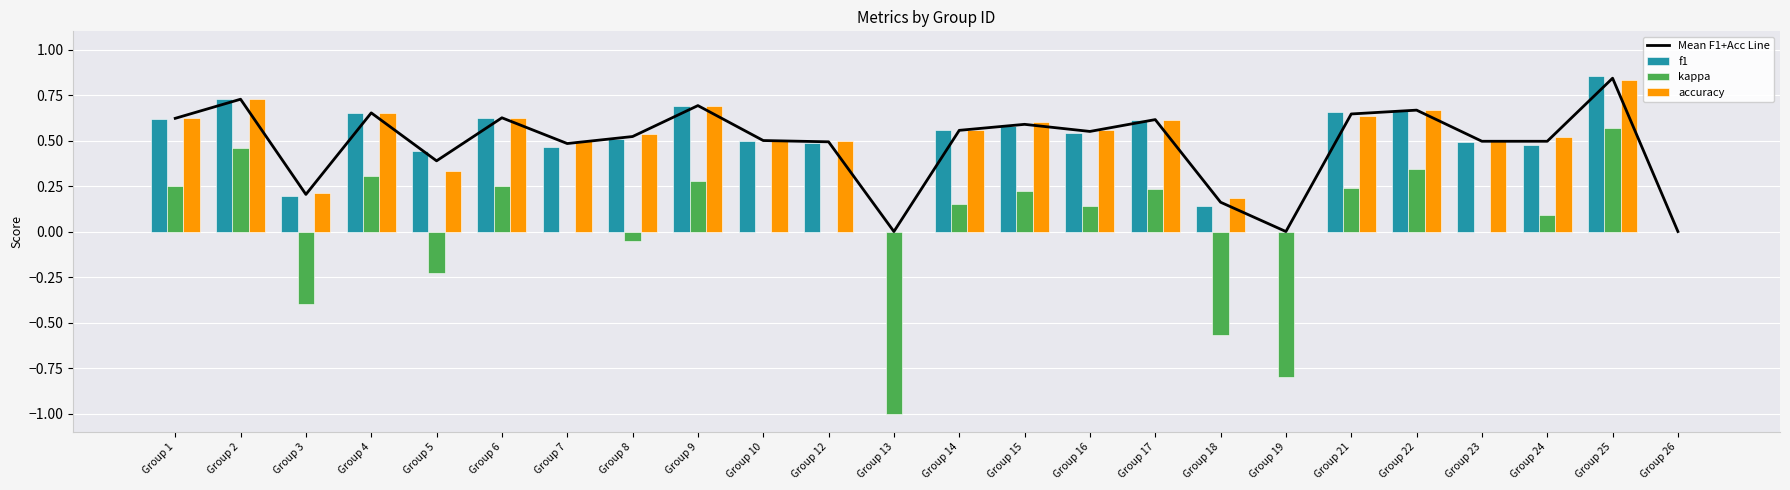

Reading left to right, list all the values displayed in this chart.

Mean F1+Acc Line: 0.6	0.7	0.2	0.7	0.4	0.6	0.5	0.5	0.7	0.5	0.5	0.0	0.6	0.6	0.6	0.6	0.2	0.0	0.6	0.7	0.5	0.5	0.8	0.0
f1: 0.6	0.7	0.2	0.7	0.4	0.6	0.5	0.5	0.7	0.5	0.5	0.0	0.6	0.6	0.5	0.6	0.1	0.0	0.7	0.7	0.5	0.5	0.9	0.0
kappa: 0.2	0.5	-0.4	0.3	-0.2	0.2	0.0	-0.1	0.3	0.0	0.0	-1.0	0.2	0.2	0.1	0.2	-0.6	-0.8	0.2	0.3	0.0	0.1	0.6	0.0
accuracy: 0.6	0.7	0.2	0.7	0.3	0.6	0.5	0.5	0.7	0.5	0.5	0.0	0.6	0.6	0.6	0.6	0.2	0.0	0.6	0.7	0.5	0.5	0.8	0.0